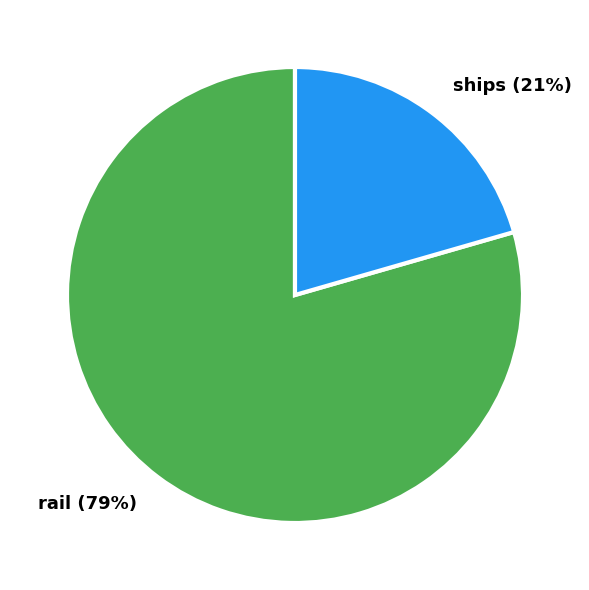

What is the majority slice?

rail